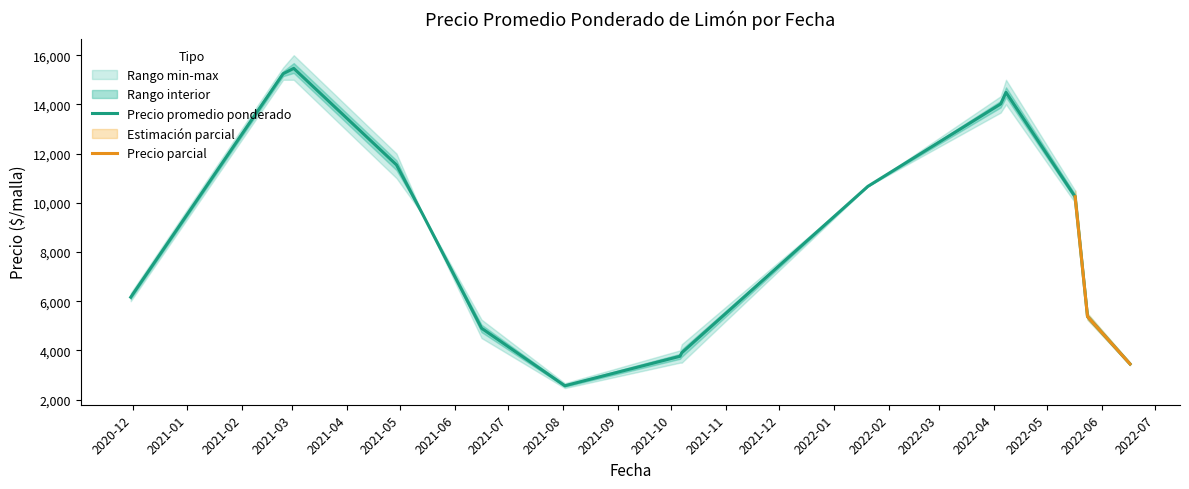

The Precio minimo series shows 14524 at 2022-05-17. True or false?

False